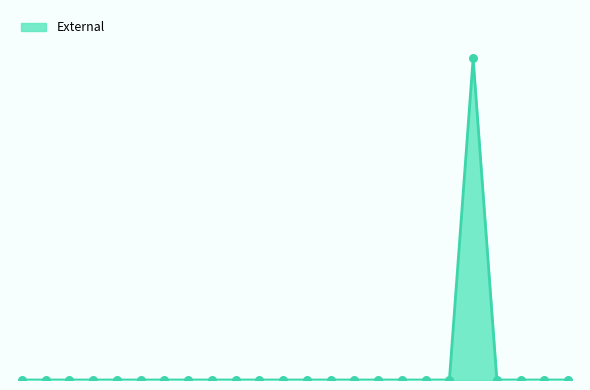

Is this an area chart (filled region under the line)?

Yes